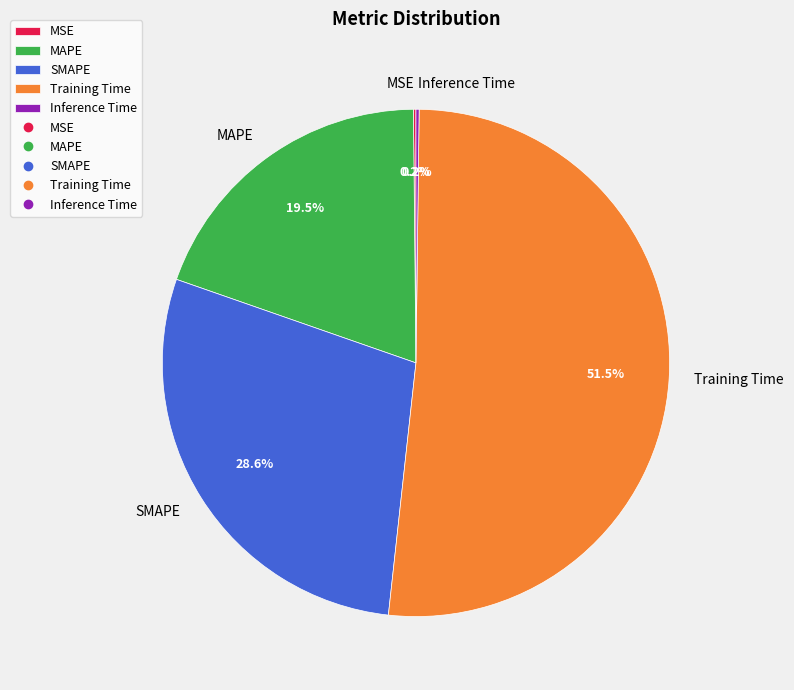

Between SMAPE and Training Time, which is larger?

Training Time